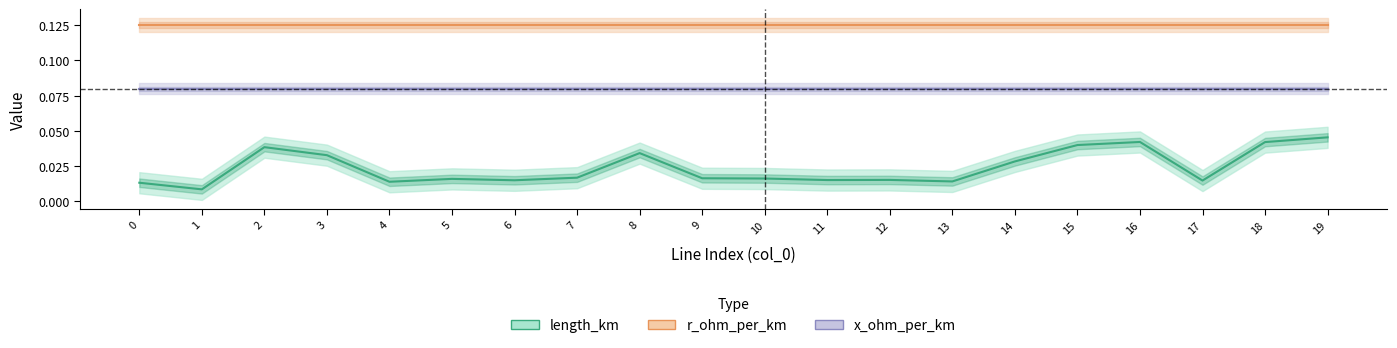

What is the total value across all series at 16?

0.2